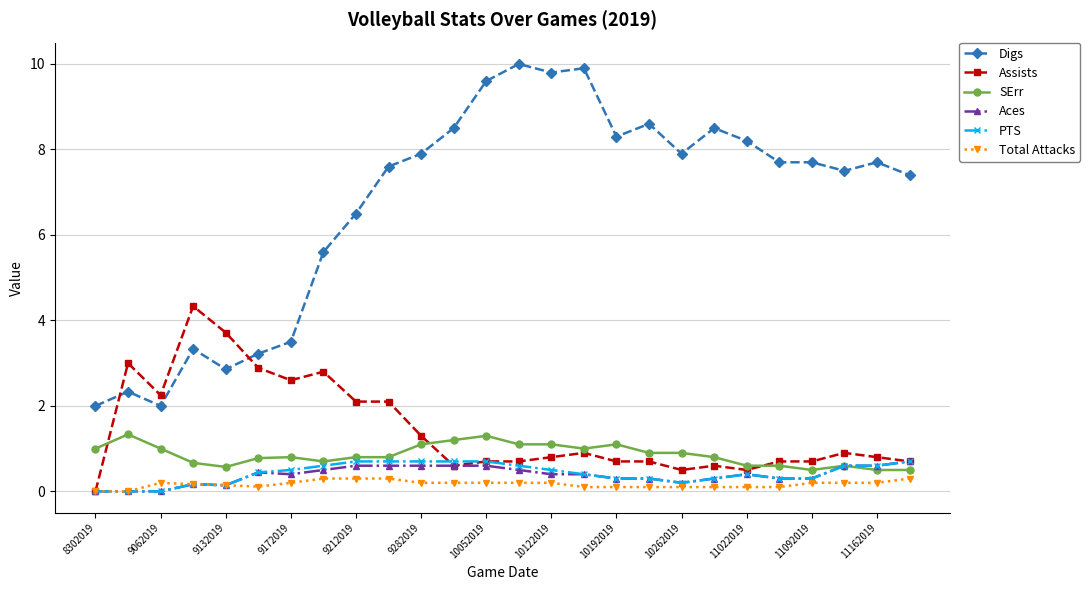

Which series has the largest total across all categories?

Digs